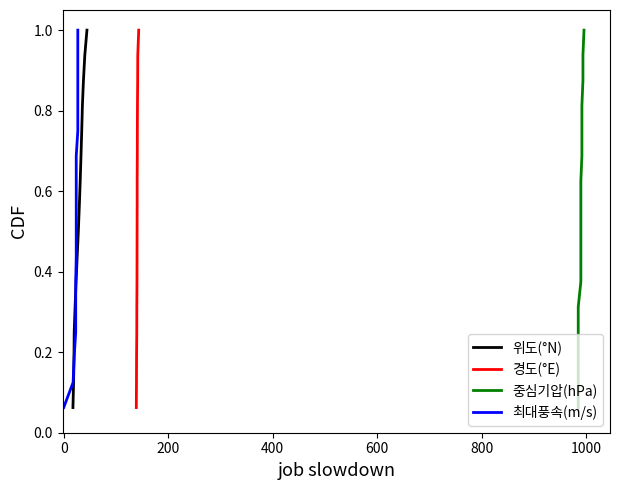

Reading right to left, extract all data points from this chart.

위도(°N): 1.0	0.9	0.9	0.8	0.8	0.7	0.6	0.6	0.5	0.4	0.4	0.3	0.2	0.2	0.1	0.1
경도(°E): 1.0	0.9	0.9	0.8	0.8	0.7	0.6	0.6	0.5	0.4	0.4	0.3	0.2	0.2	0.1	0.1
중심기압(hPa): 1.0	0.9	0.9	0.8	0.8	0.7	0.6	0.6	0.5	0.4	0.4	0.3	0.2	0.2	0.1	0.1
최대풍속(m/s): 1.0	0.9	0.9	0.8	0.8	0.7	0.6	0.6	0.5	0.4	0.4	0.3	0.2	0.2	0.1	0.1